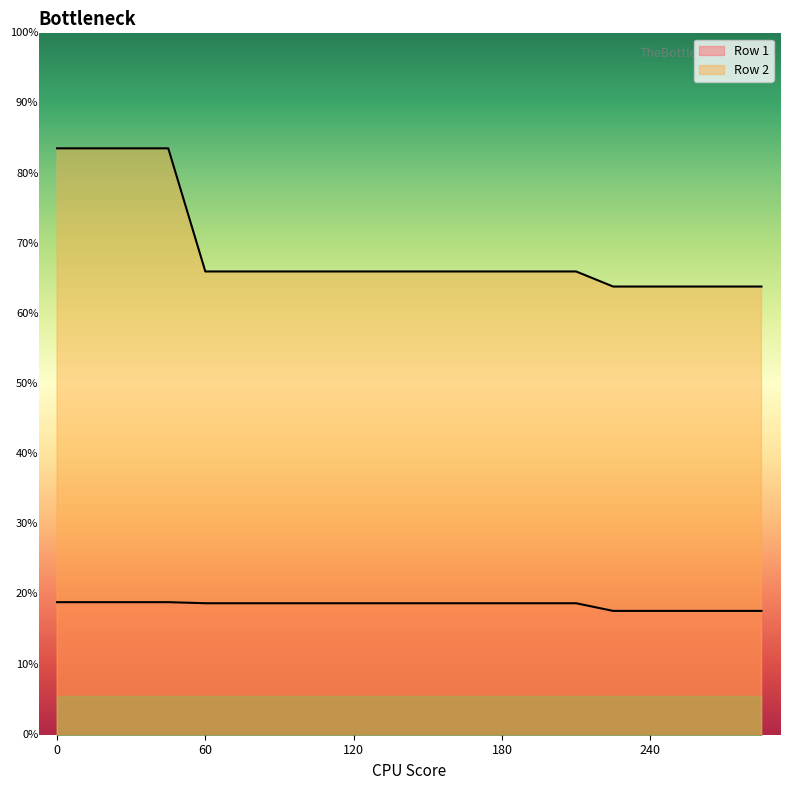

How many lines are shown in the chart?

2